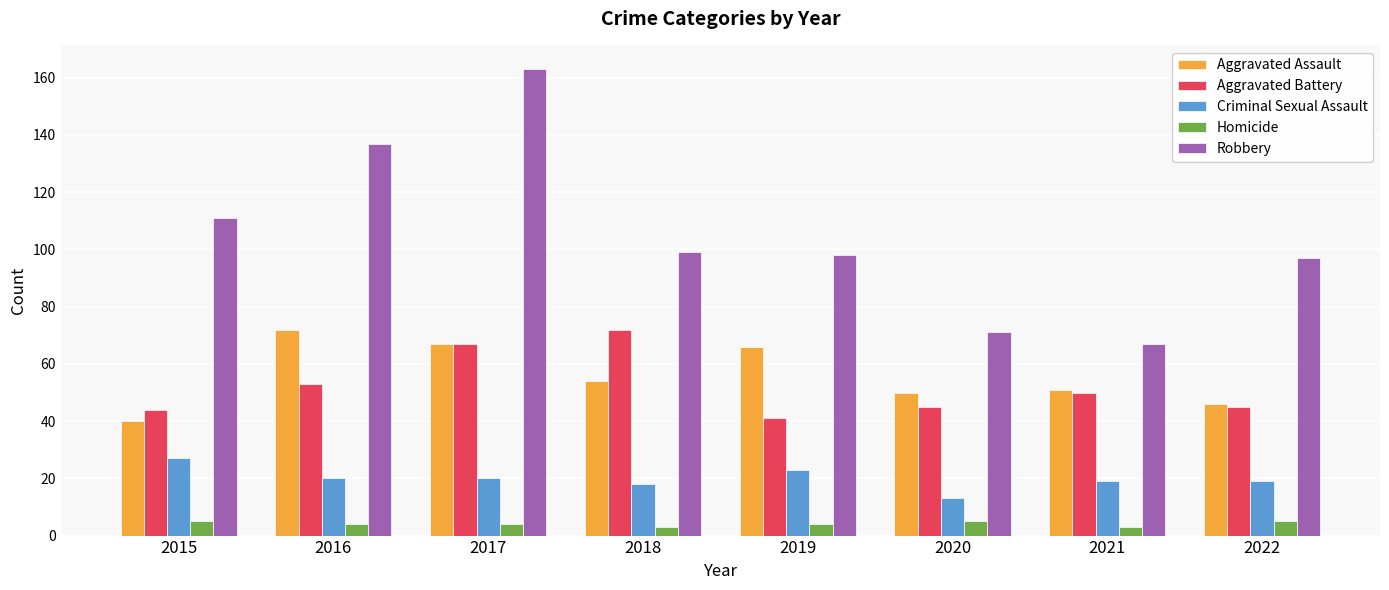

How many bars are there in total?

40